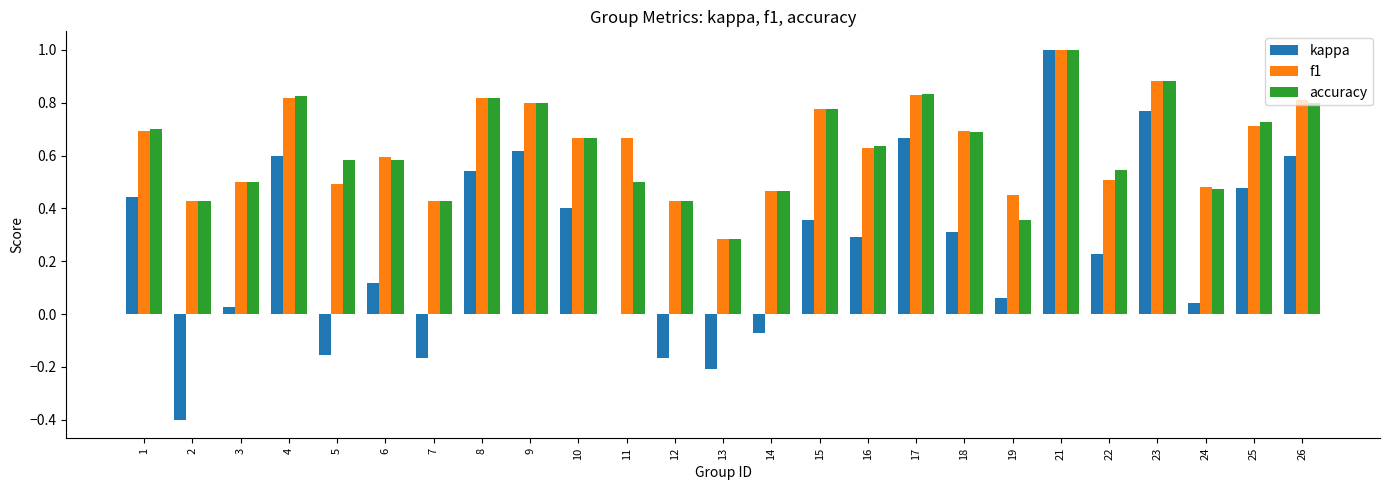

What are all the series names shown in the legend?

kappa, f1, accuracy